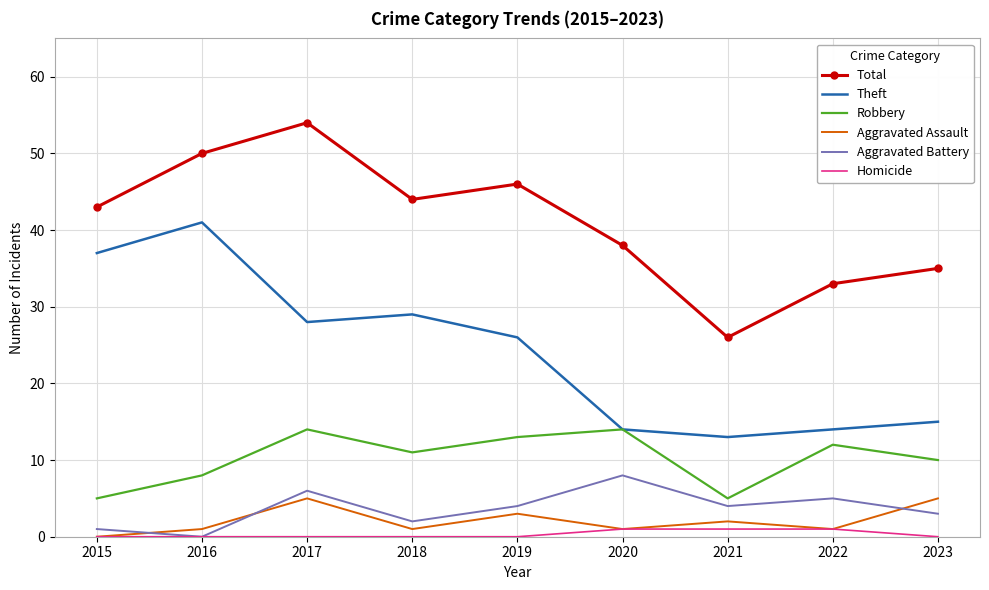

What are all the series names shown in the legend?

Total, Theft, Robbery, Aggravated Assault, Aggravated Battery, Homicide